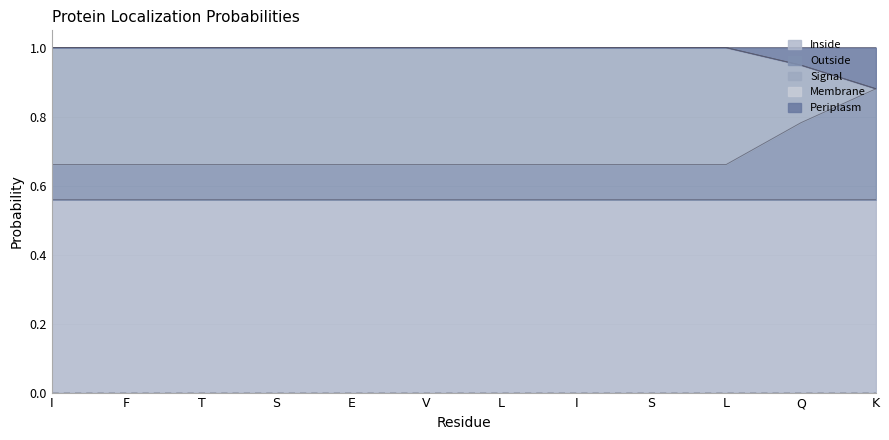

What is the value of the Signal point at the 7th from the left?

1.0